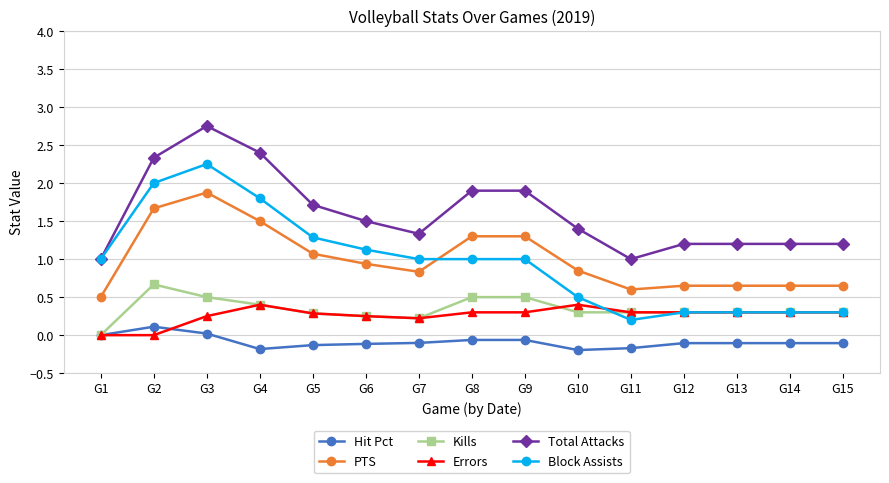

What are all the series names shown in the legend?

Hit Pct, PTS, Kills, Errors, Total Attacks, Block Assists